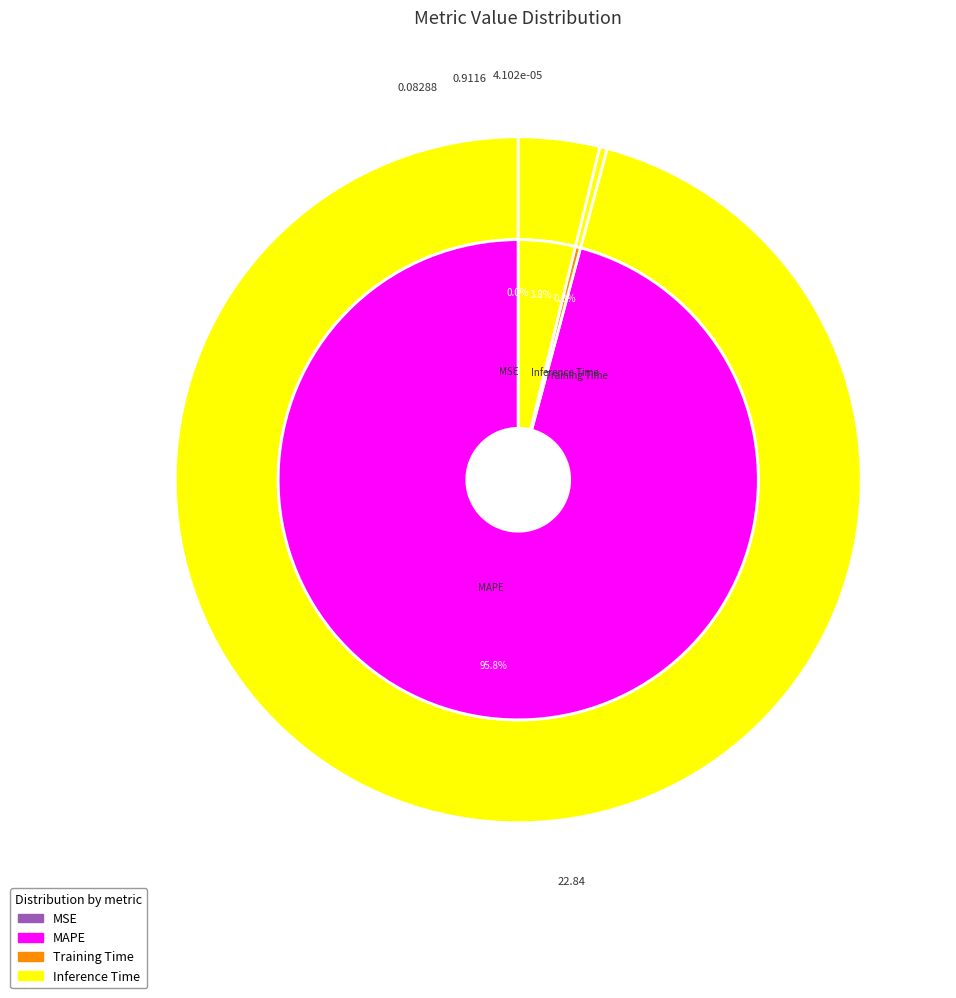

Does Inference Time represent more than half of the total?

No